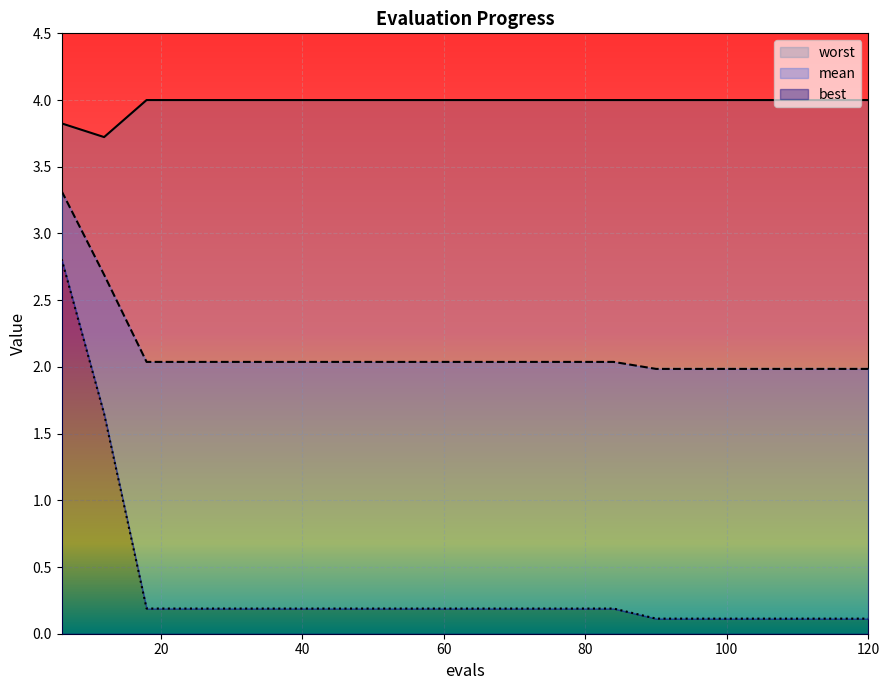

What is the approximate value of mean at 12?

2.7